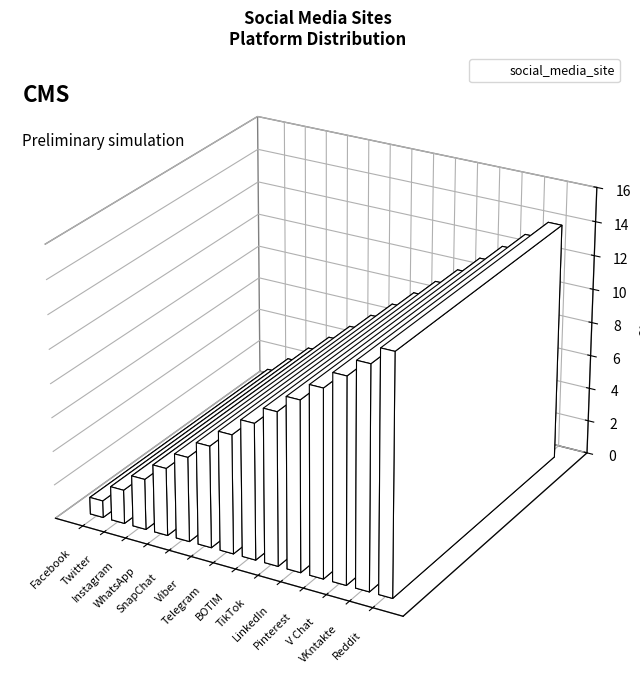

Reading left to right, extract all data points from this chart.

Facebook=1	Twitter=2	Instagram=3	WhatsApp=4	SnapChat=5	Viber=6	Telegram=7	BOTIM=8	TikTok=9	LinkedIn=10	Pinterest=11	V Chat=12	VKntakte=13	Reddit=14